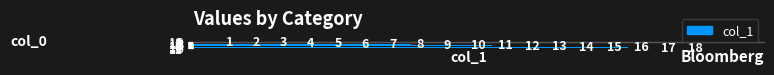

What is the sum of all values?

171